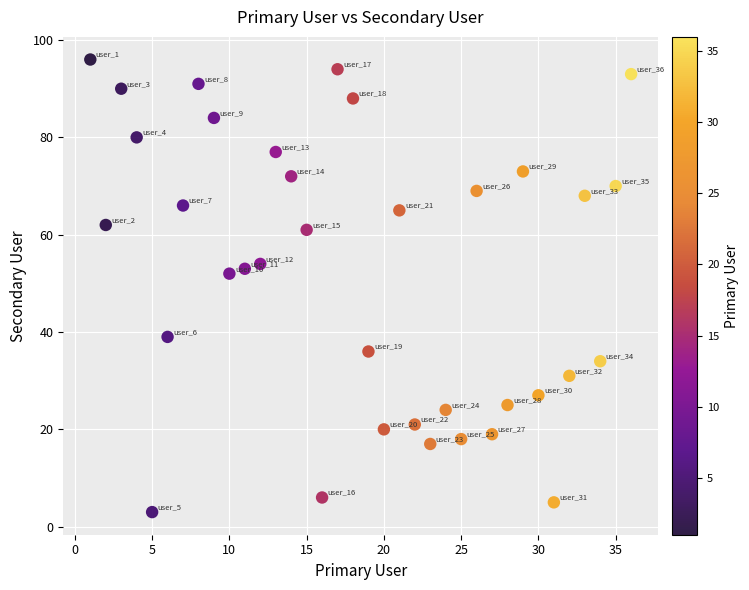

What is the range of Y values (max minus min)?

93